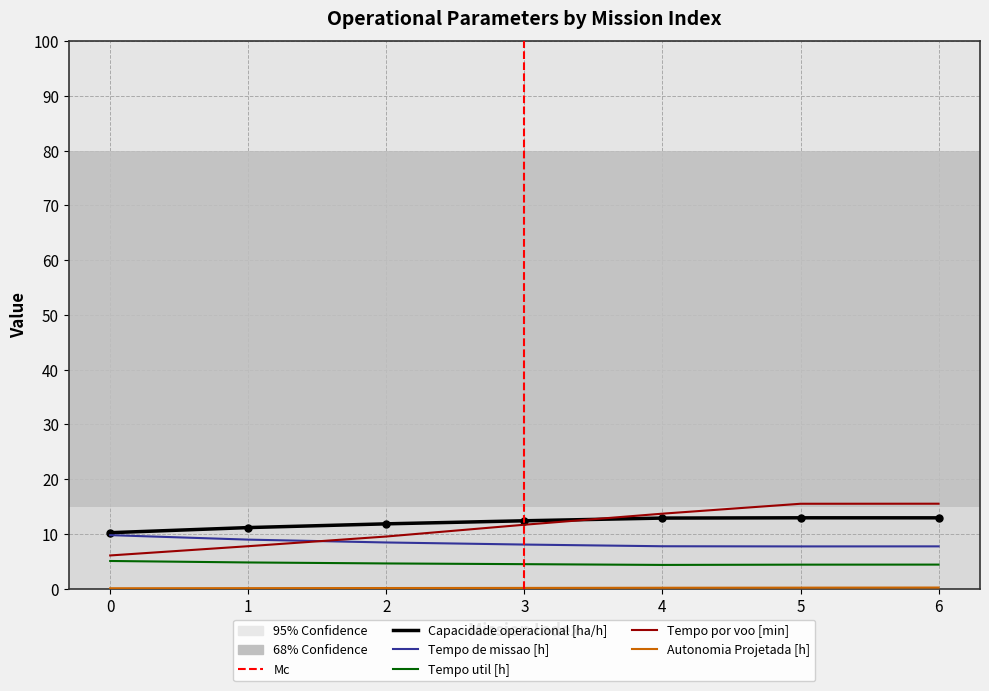

Which category has the highest value across all series?

6